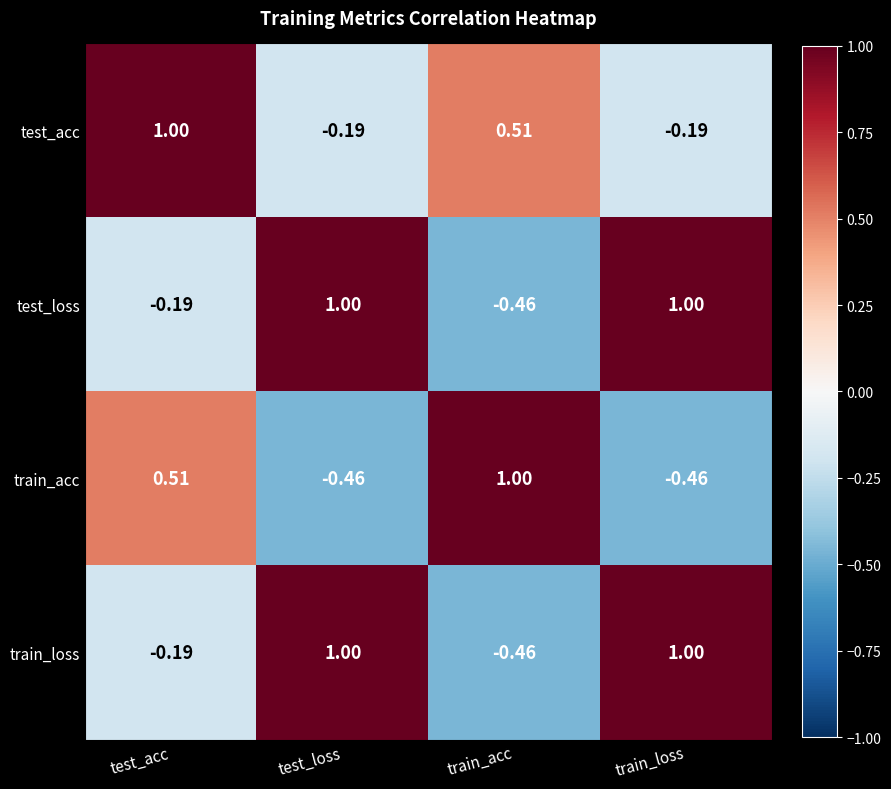

What is the total value across all series at test_acc?

1.1